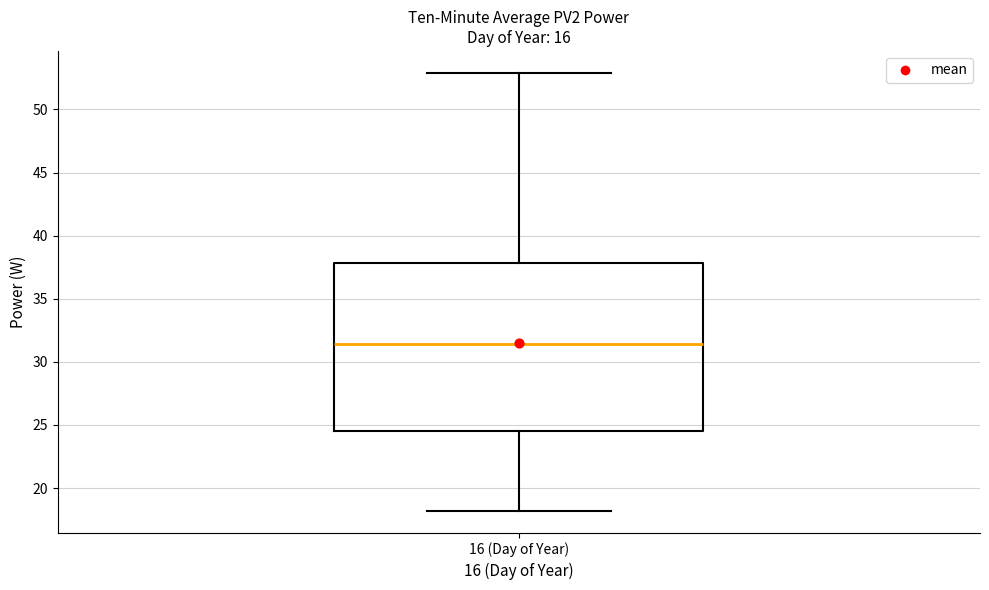

Transcribe this box plot: give where the median line is, the range the box spans, and where the two whiskers end, as read against the y-axis. The values are not printed on the chart, so give them approximately, as read against the axis.

median 31.5, box 24.5 to 38.0, whiskers 18.0 to 53.0